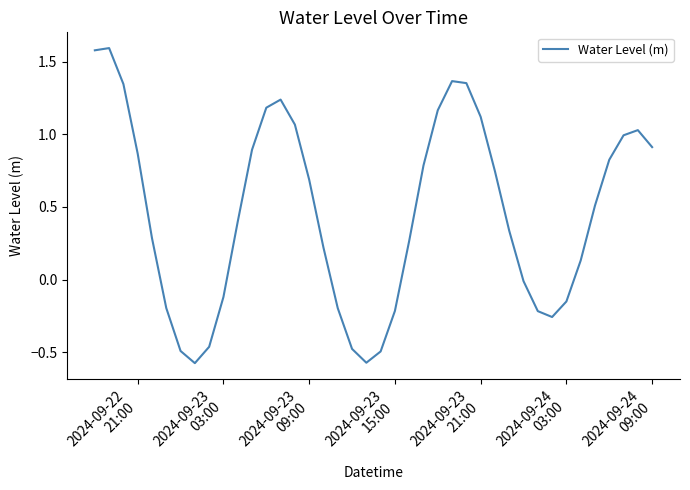

What is the greatest value displayed?

1.6